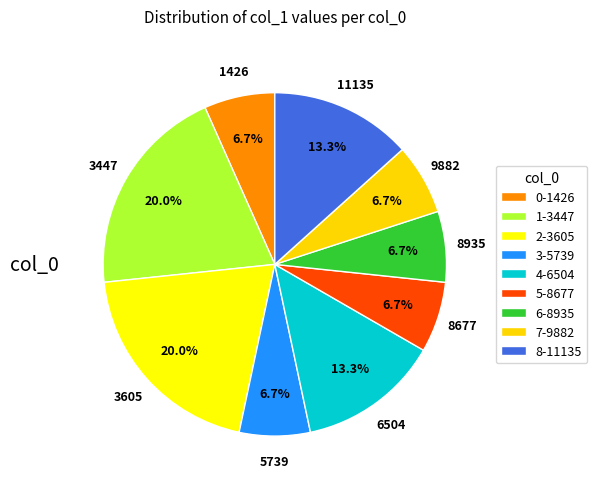

What is the ratio of the value at 11135 to the value at 9882?

2.0